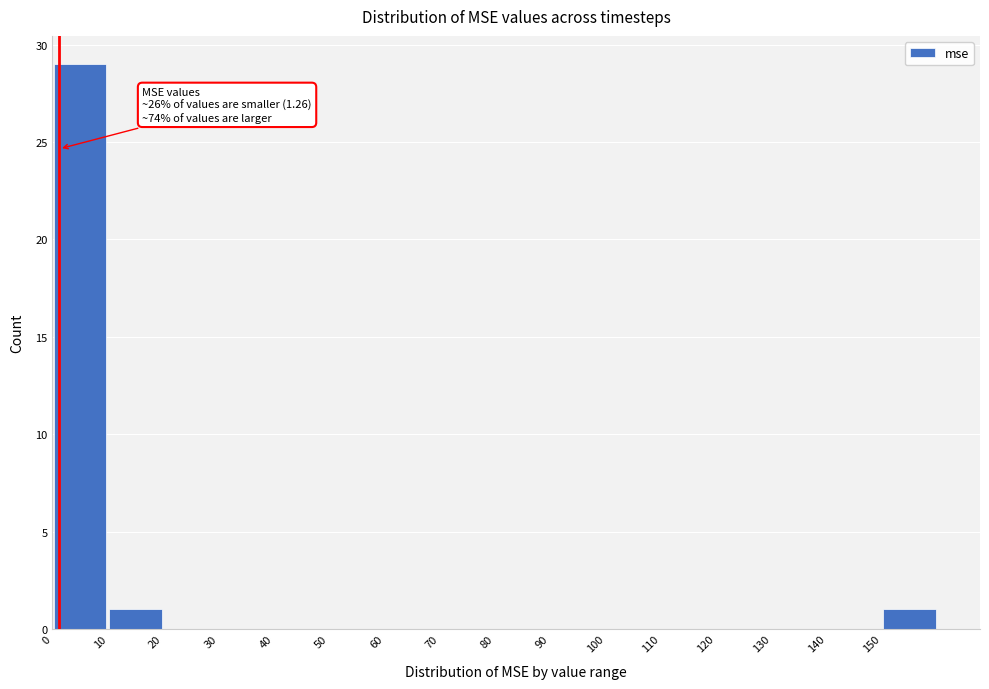

Over which range of the x-axis is the bar tallest?

0 to 10